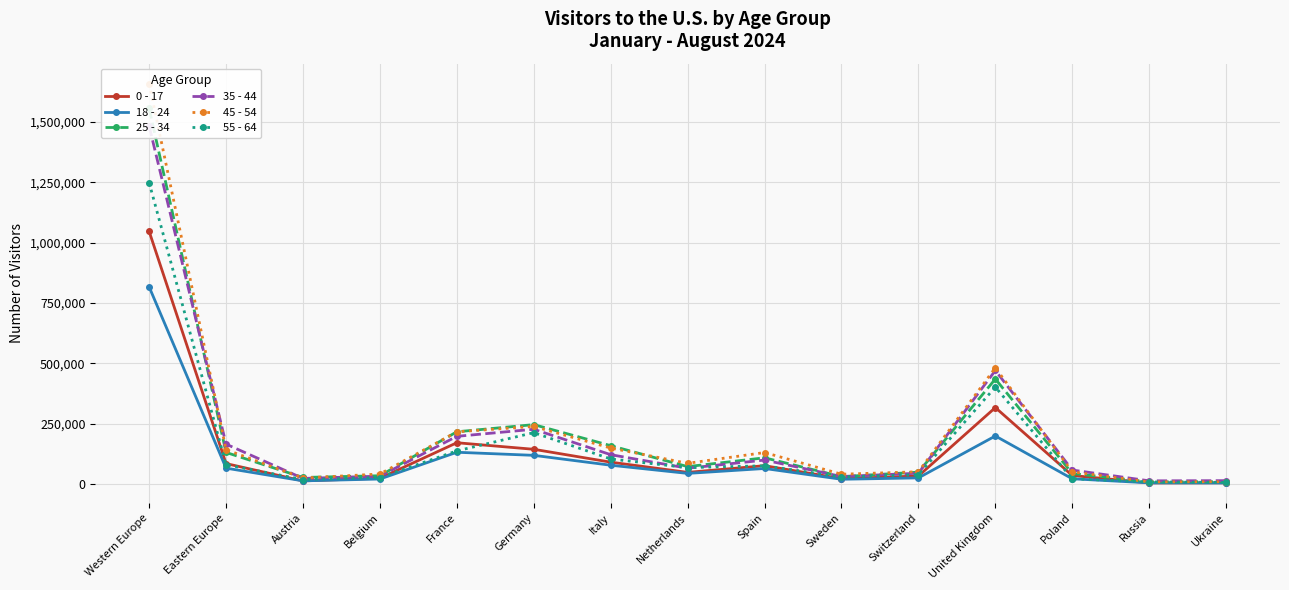

Between Switzerland and Poland, which series saw the biggest shift?

55 - 64